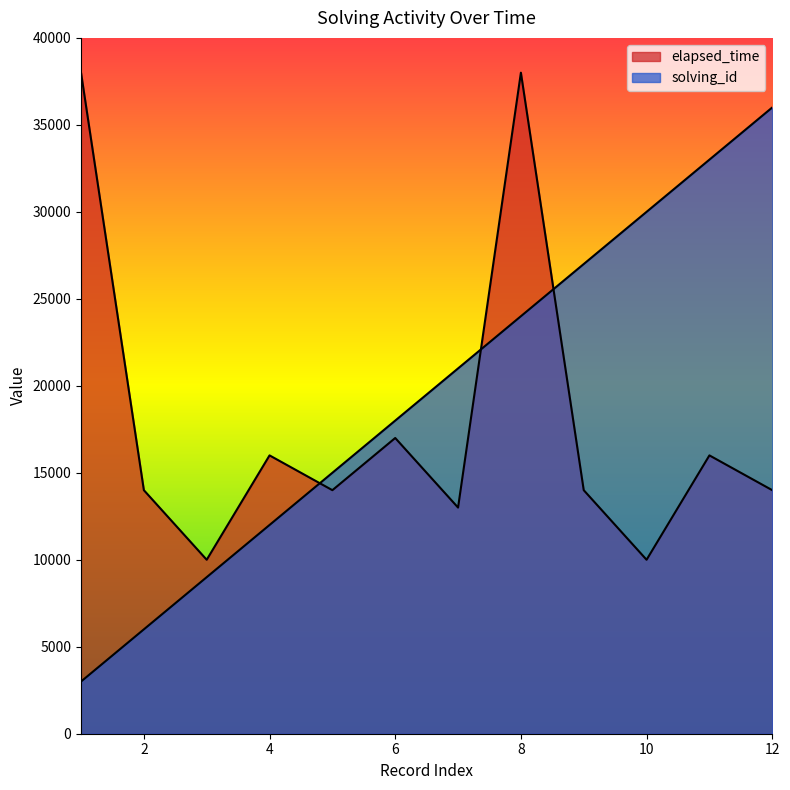

How many categories are shown in the chart?

12